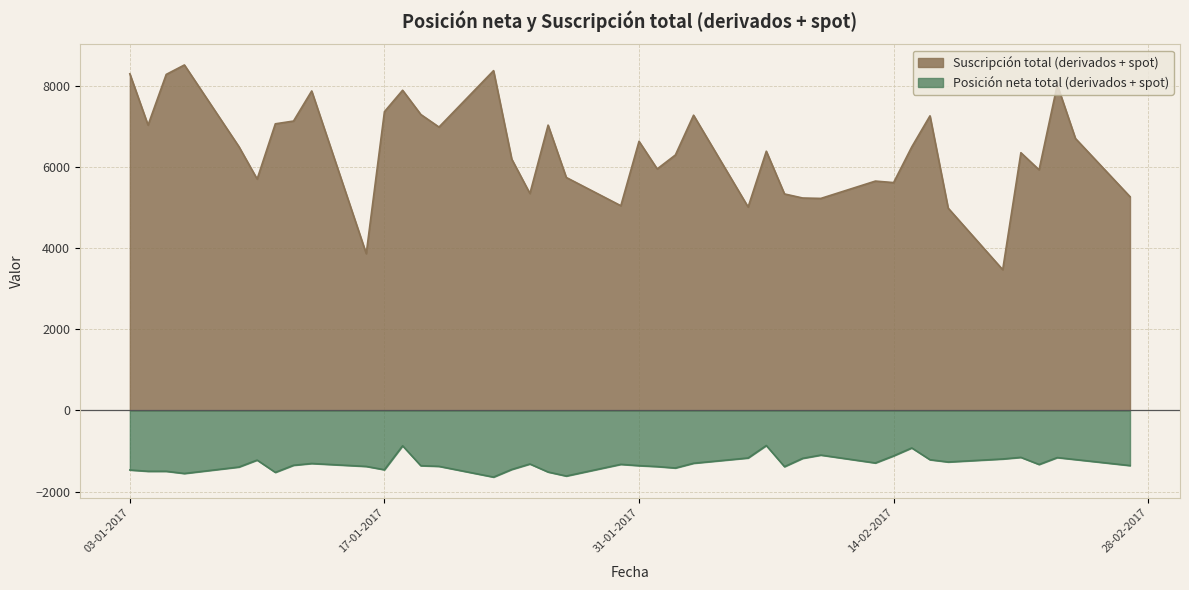

Reading right to left, extract all data points from this chart.

Suscripción total (derivados + spot): 5264	6698	8020	5926	6347	3465	4982	7255	6491	5611	5648	5221	5231	5331	6384	5009	7271	6291	5948	6628	5041	5737	7027	5342	6190	8369	6979	7289	7886	7358	3860	7868	7127	7059	5698	6495	8509	8276	7027	8291
Posición neta total (derivados + spot): -1361	-1213	-1164	-1334	-1159	-1199	-1273	-1217	-927	-1122	-1297	-1103	-1183	-1388	-867	-1174	-1304	-1421	-1386	-1363	-1331	-1619	-1520	-1322	-1457	-1645	-1380	-1364	-874	-1464	-1382	-1310	-1354	-1529	-1226	-1397	-1556	-1502	-1502	-1470